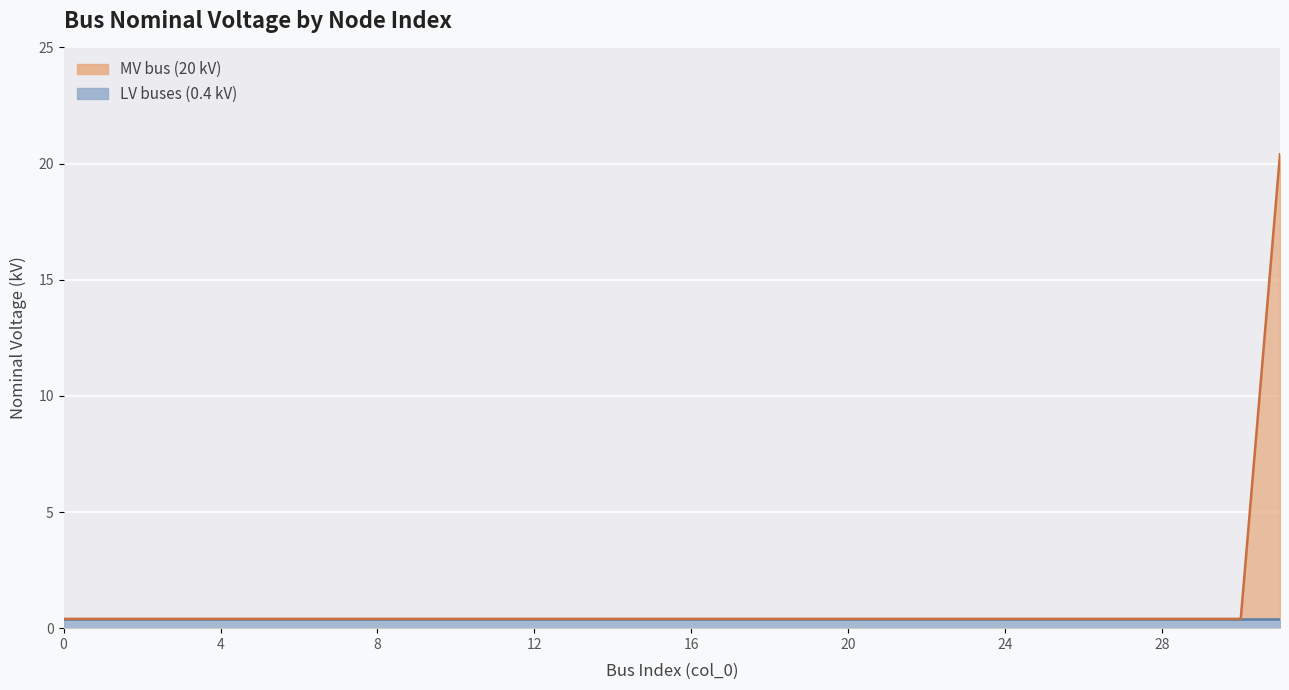

True or false: the data shows 0.4 at 18.

True